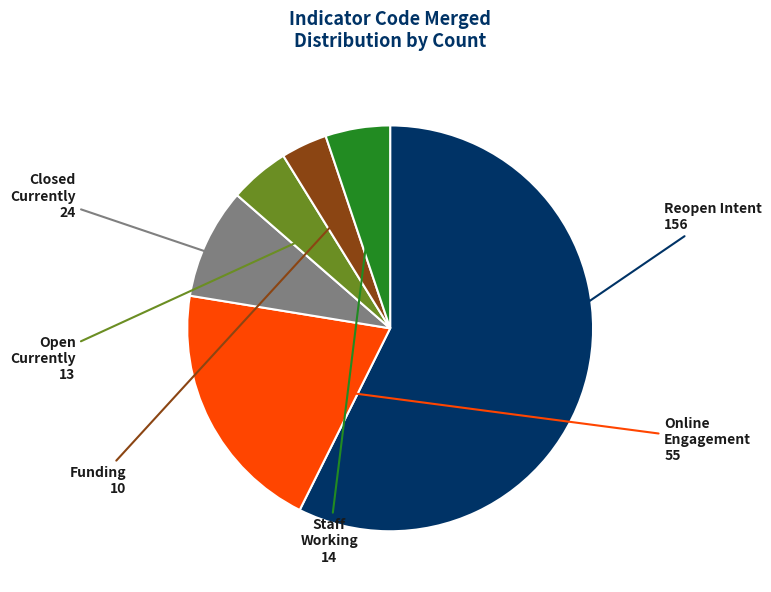

Does any single category account for the majority?

Yes